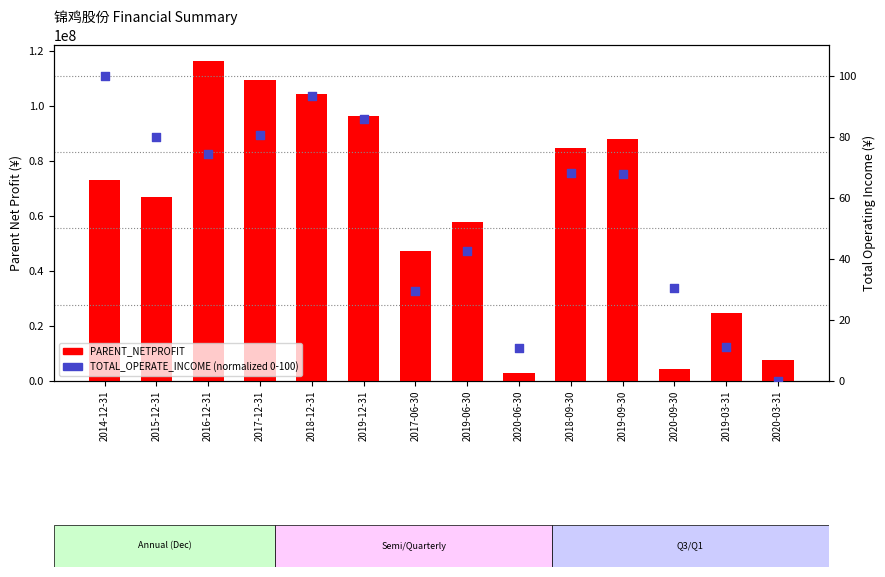

Which series reaches the minimum Y coordinate?

TOTAL_OPERATE_INCOME (normalized)